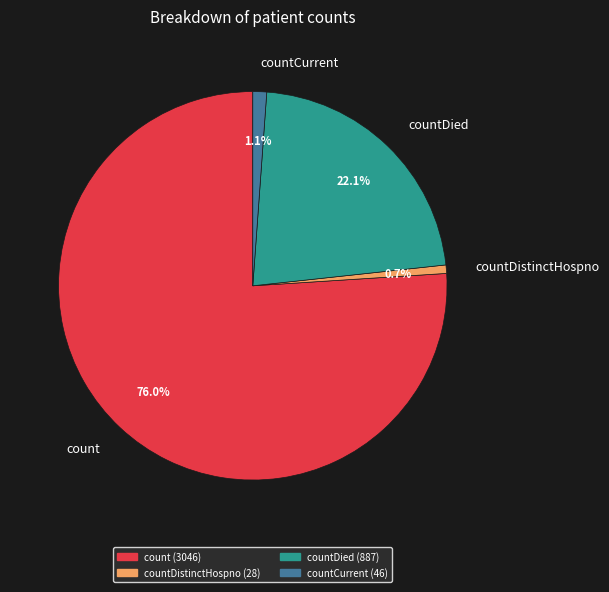

To the nearest percent, what is the difference between the countCurrent and countDied slice percentages?

21%